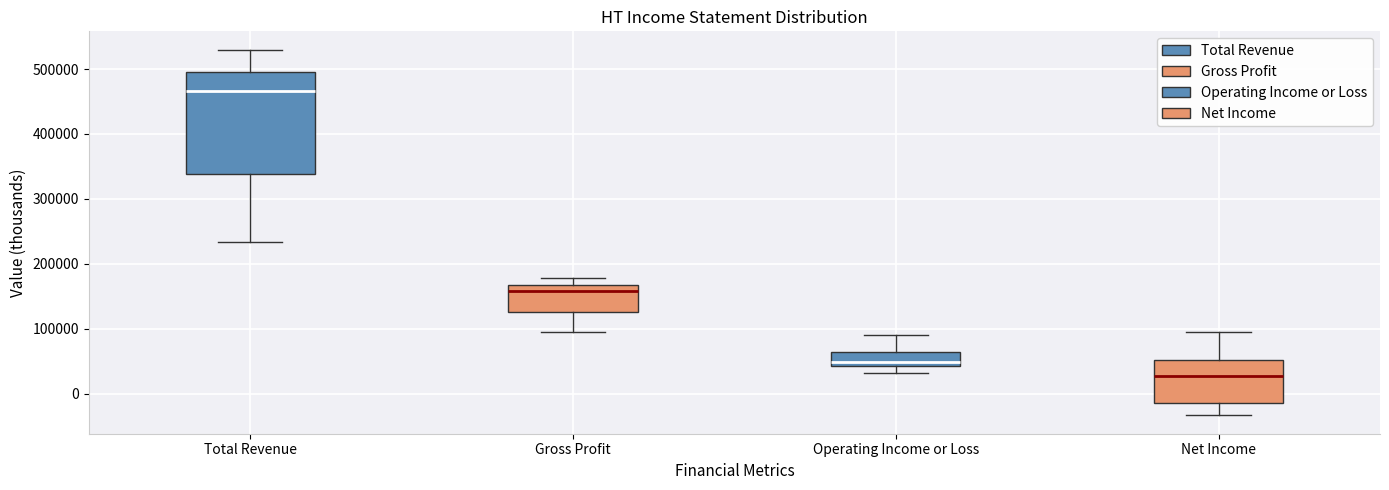

Reading left to right, transcribe this box plot: for each box, give where its median line is, the range the box spans, and where its two whiskers end, as read against the y-axis. The values are not printed on the chart, so give them approximately, as read against the axis.

Total Revenue: median 470000, box 340000 to 500000, whiskers 230000 to 530000
Gross Profit: median 160000, box 120000 to 170000, whiskers 90000 to 180000
Operating Income or Loss: median 50000, box 40000 to 60000, whiskers 30000 to 90000
Net Income: median 30000, box -10000 to 50000, whiskers -30000 to 100000